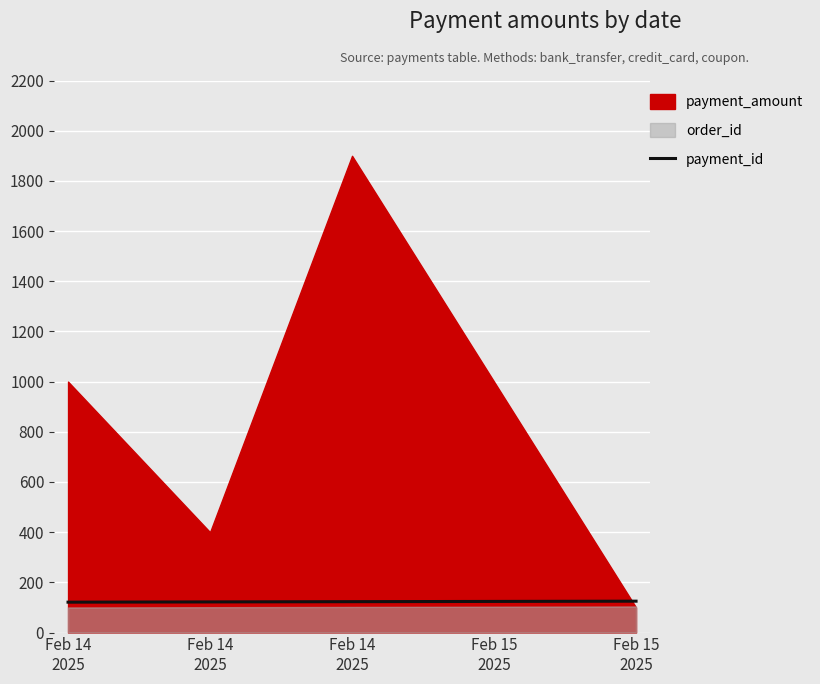

Between Feb 14
2025 and Feb 15
2025, which is larger?

Feb 15
2025